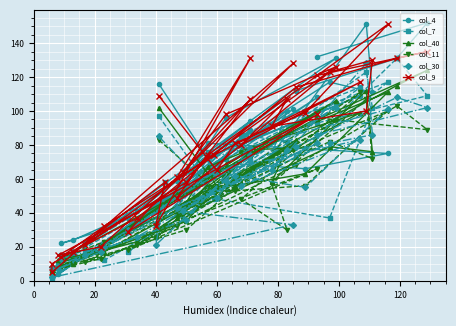

How many interior local peaks does the col_7 series have?

11